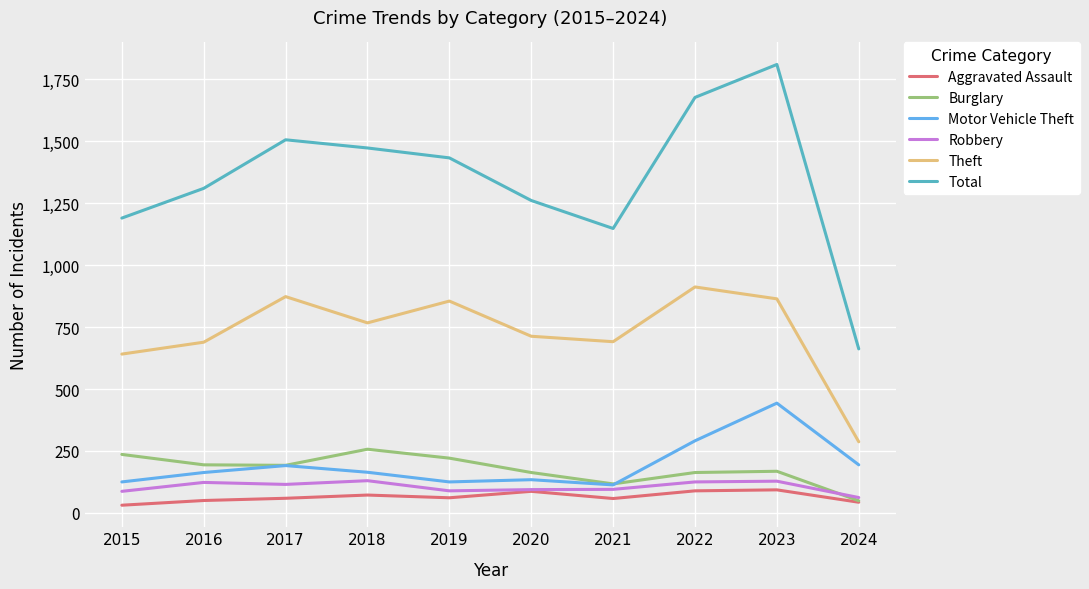

What is the highest value of the Theft series?

912